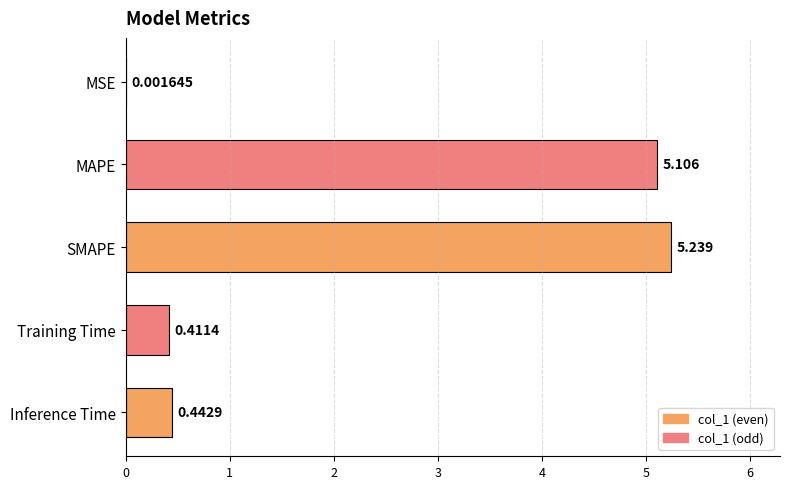

Which has a higher value, SMAPE or Training Time?

SMAPE